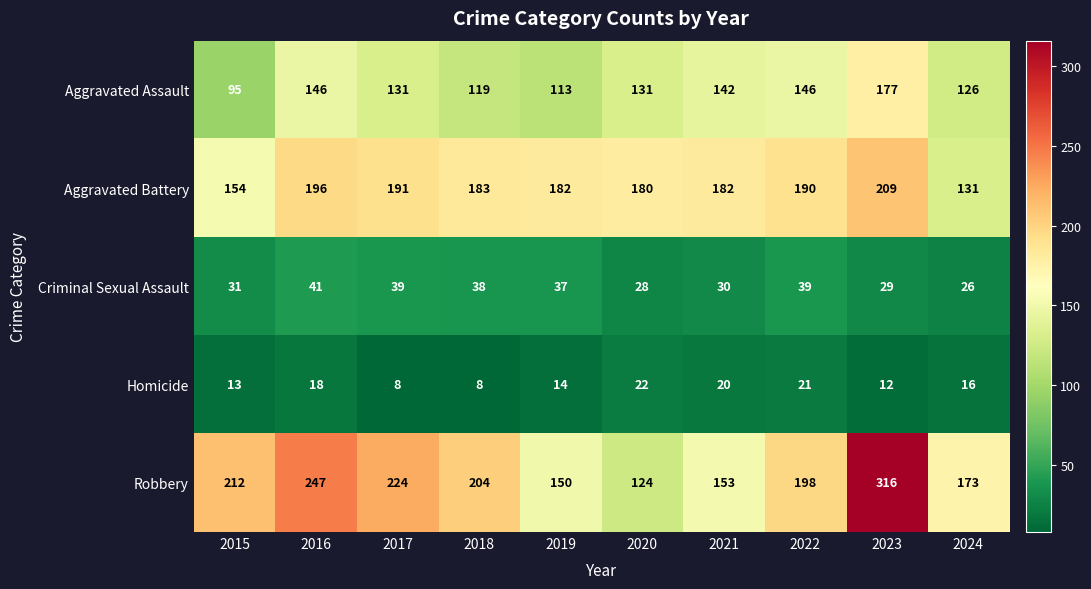

Which series has the largest total across all categories?

Robbery